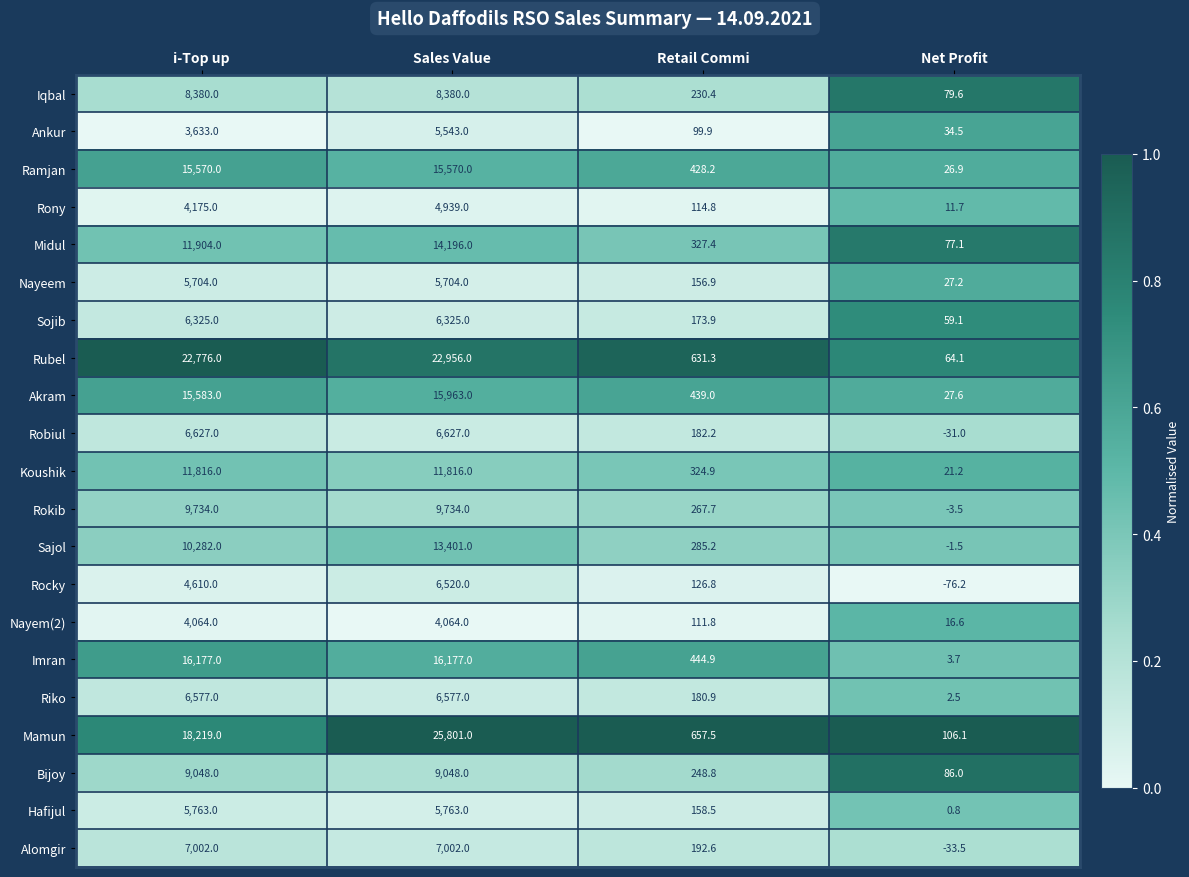

How many series are shown in this chart?

21